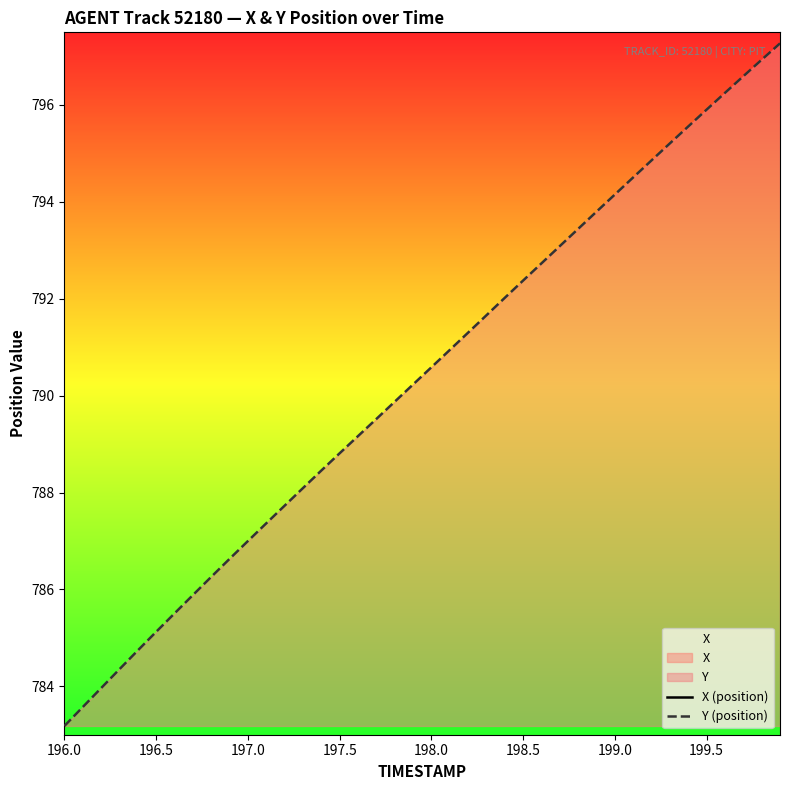

What is the sum of all X (position) values?

86461.9